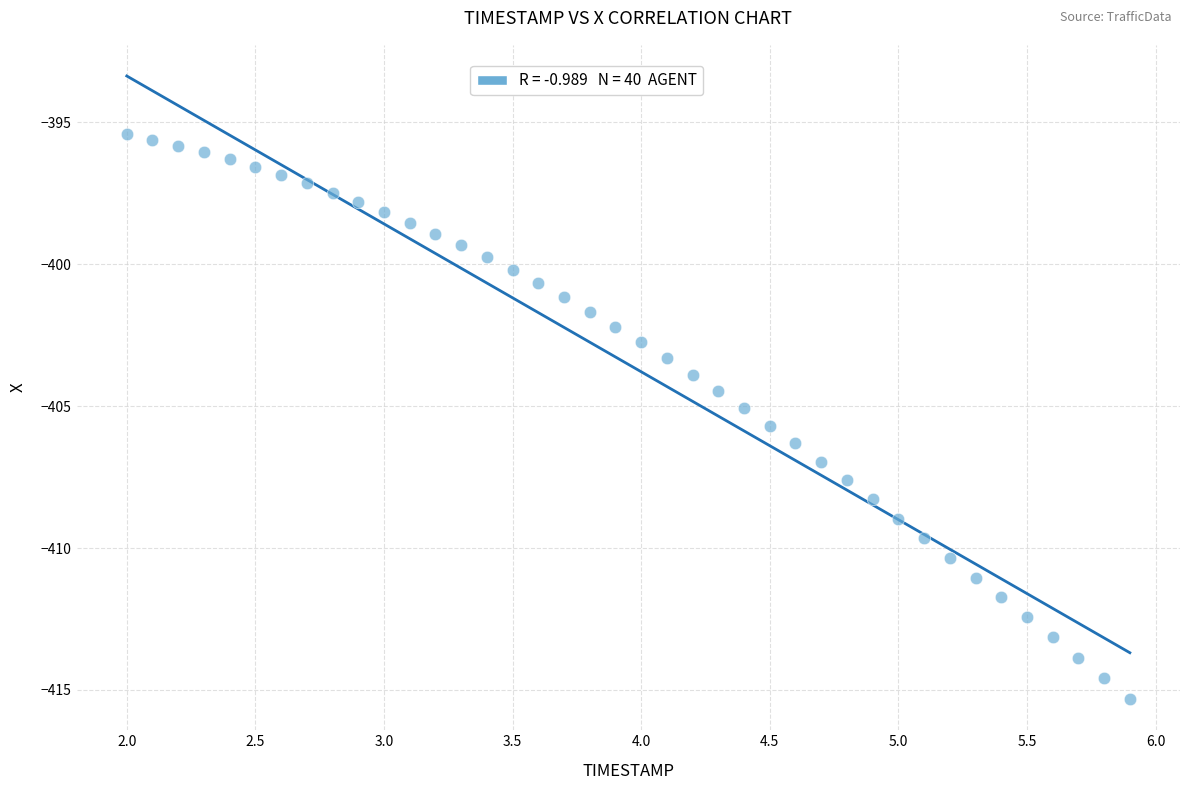

What is the range of X values (max minus min)?

3.9